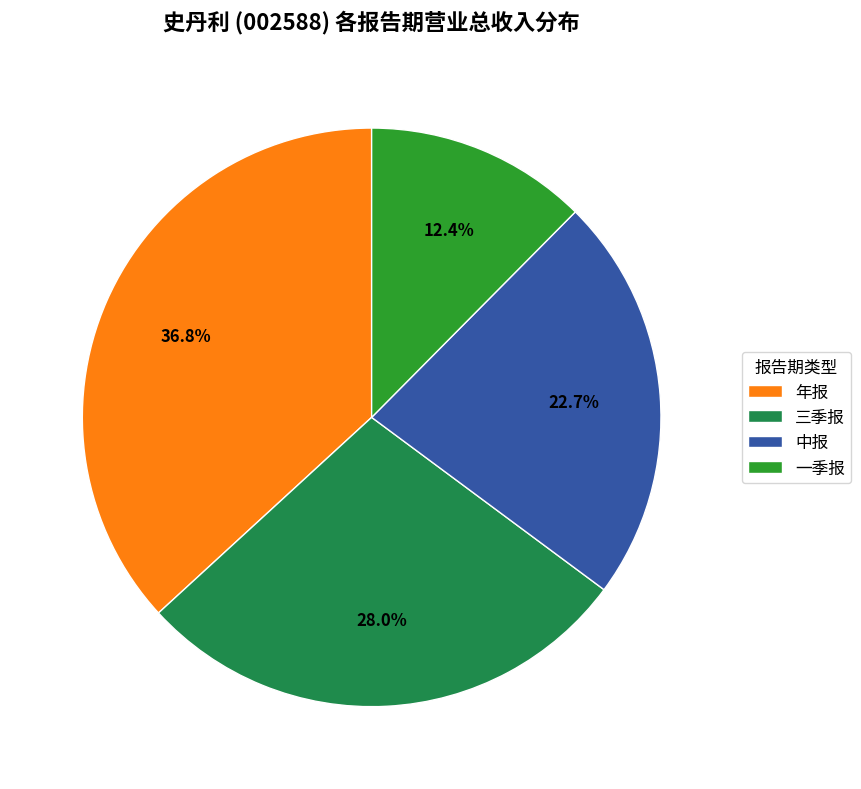

Between 中报 and 三季报, which is larger?

三季报